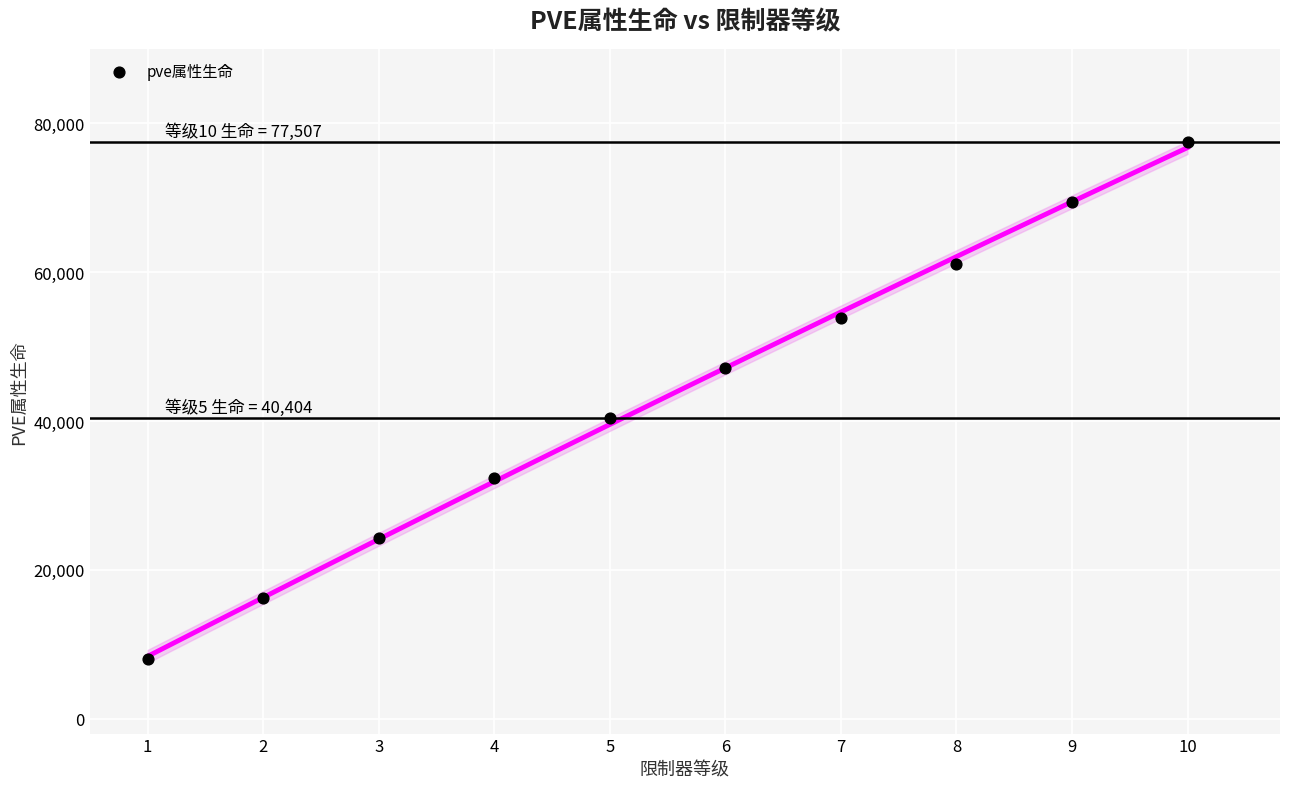

What Y value in the scatter plot is closest to 42752?

40404